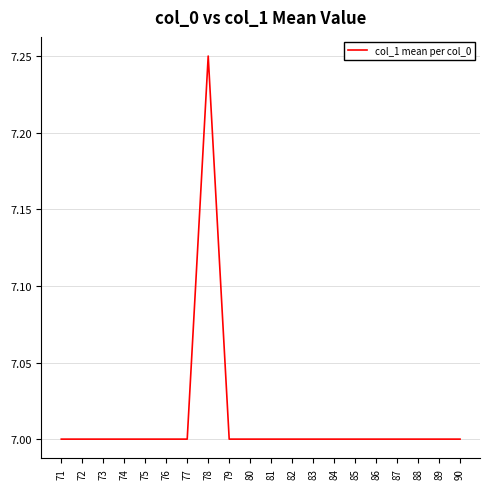

At which category does the chart reach its peak across all series?

78